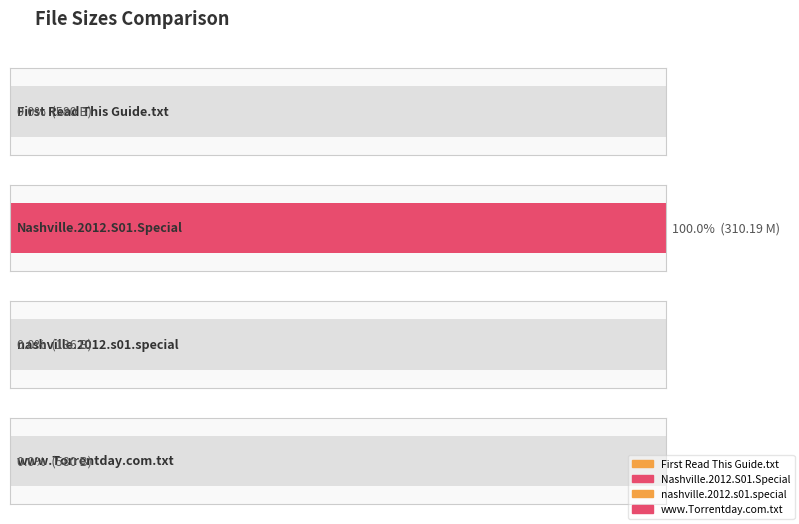

The value at www.Torrentday.com.txt is 788. True or false?

False